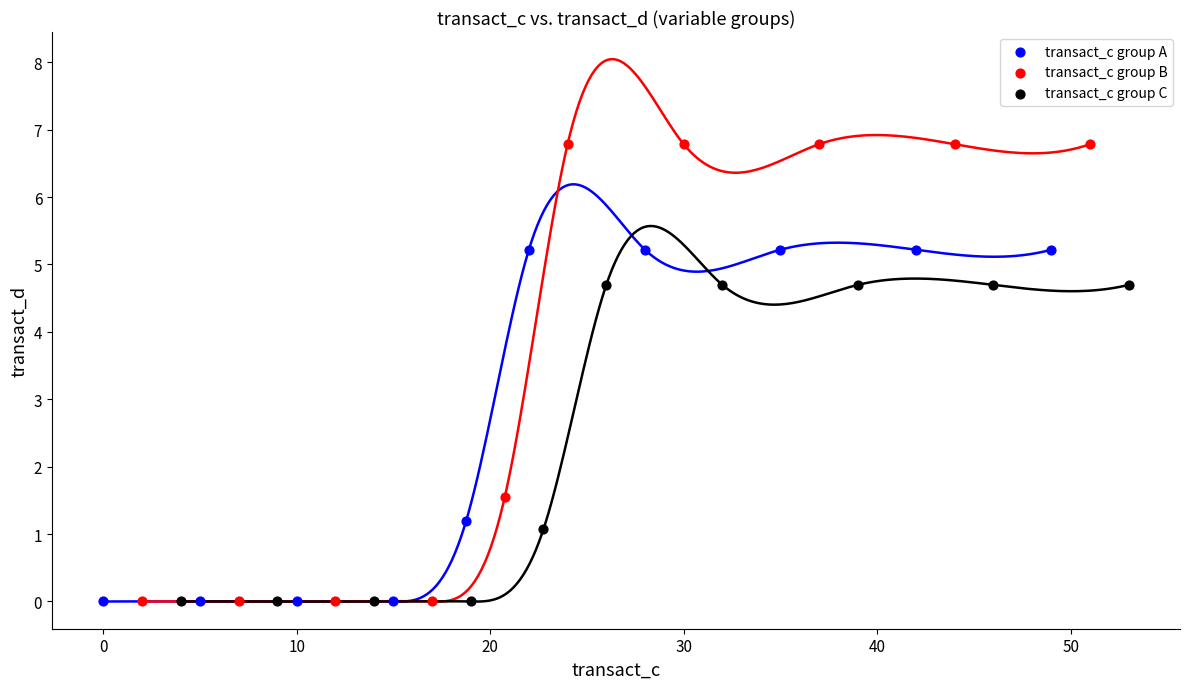

Which series reaches the maximum Y coordinate?

transact_c group B